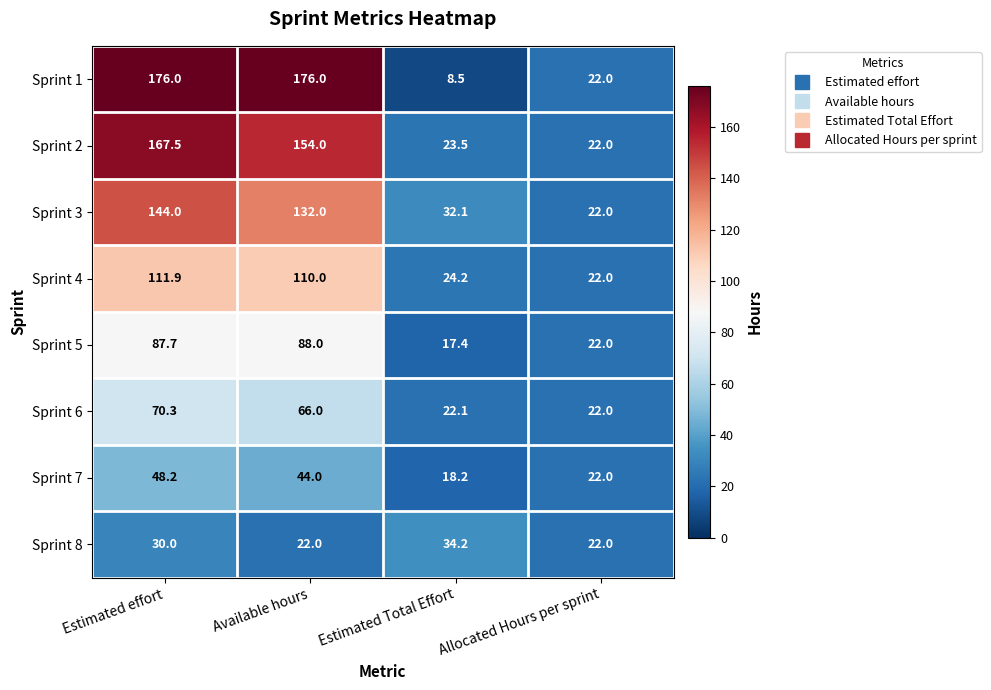

How many series are shown in this chart?

8